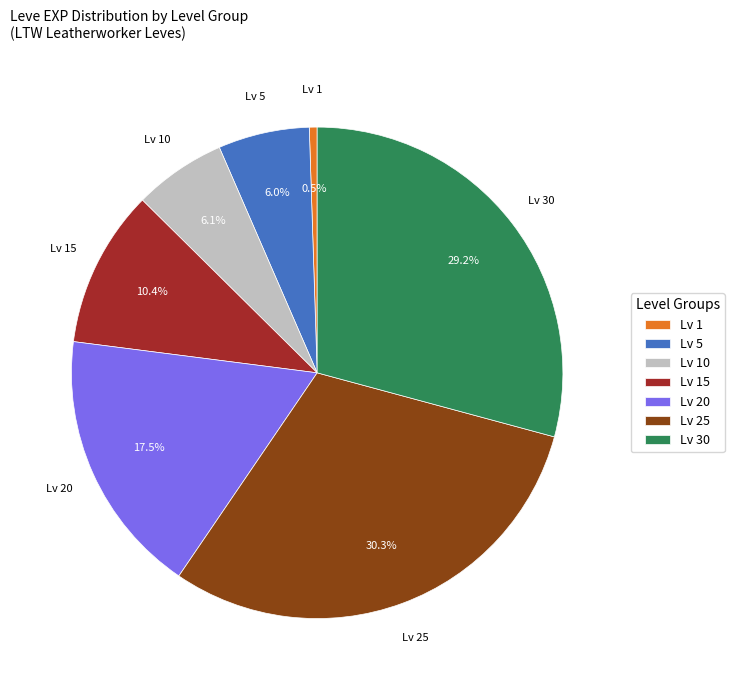

Which slice is the smallest?

Lv 1